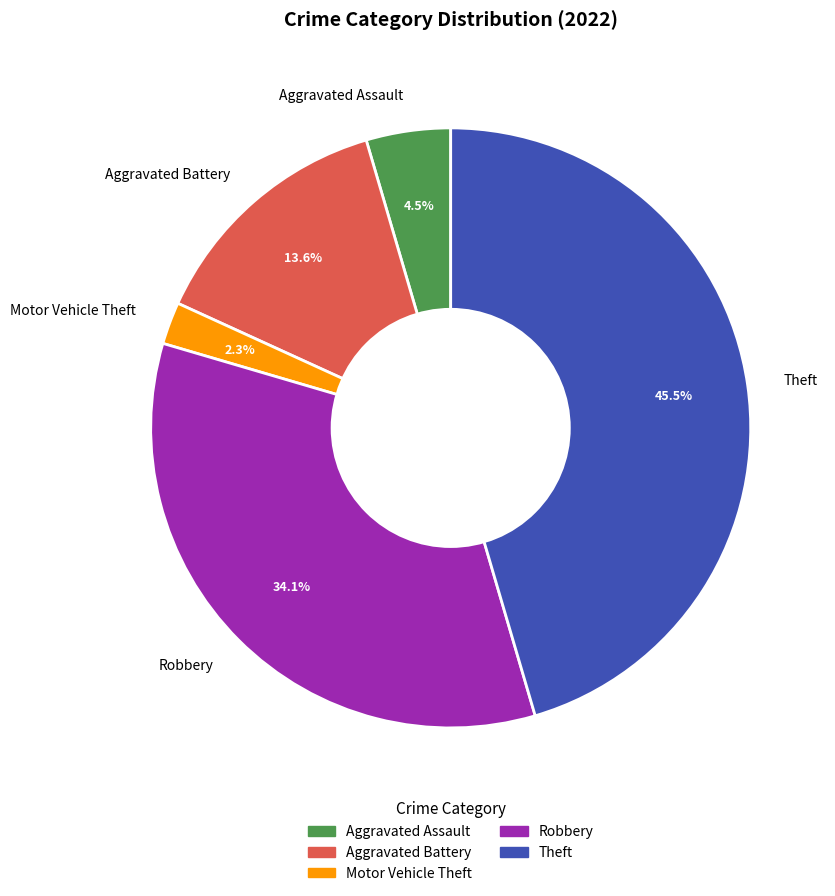

Does any single category account for the majority?

No